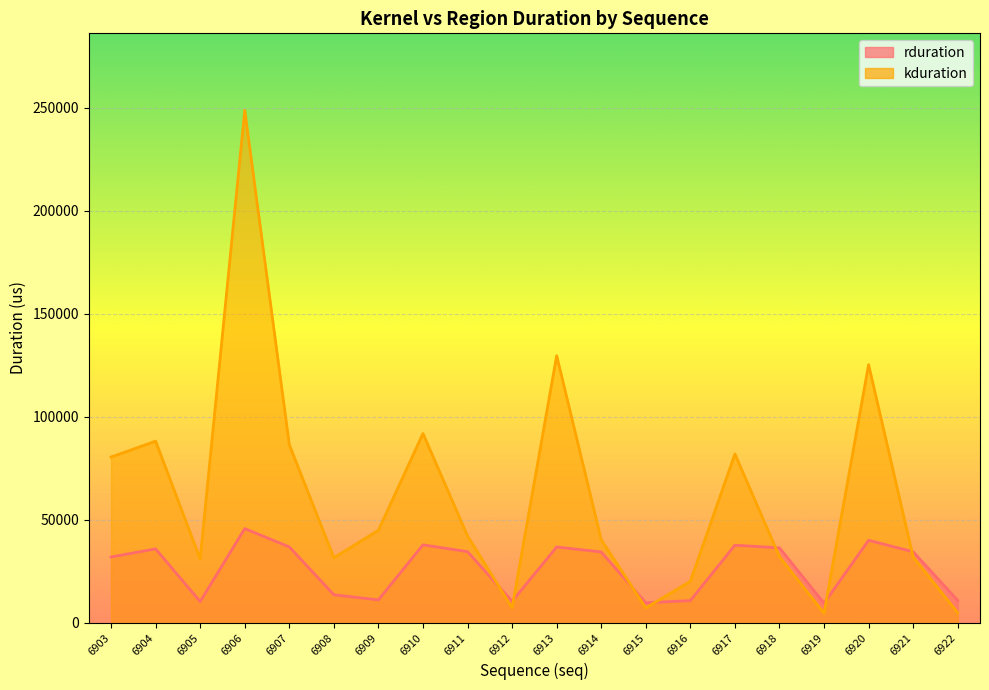

Reading right to left, extract all data points from this chart.

rduration: 6922=10828	6921=34470	6920=40040	6919=9483	6918=36374	6917=37668	6916=10745	6915=9675	6914=34365	6913=36801	6912=10415	6911=34516	6910=37838	6909=11103	6908=13575	6907=36840	6906=45717	6905=10290	6904=35870	6903=31947
kduration: 6922=4864	6921=31904	6920=125342	6919=4640	6918=32065	6917=81981	6916=20128	6915=7200	6914=40320	6913=129695	6912=7232	6911=42144	6910=91902	6909=44928	6908=31551	6907=86463	6906=248892	6905=30976	6904=88191	6903=80479